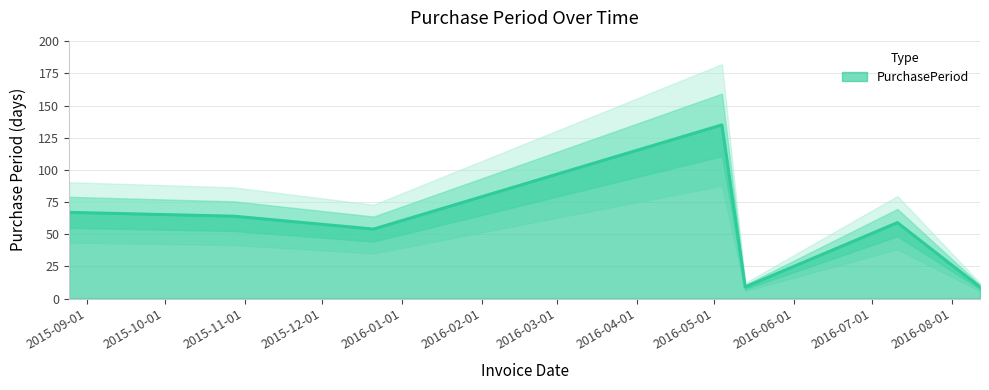

What is the label of the 1st point from the left?

2015-08-25